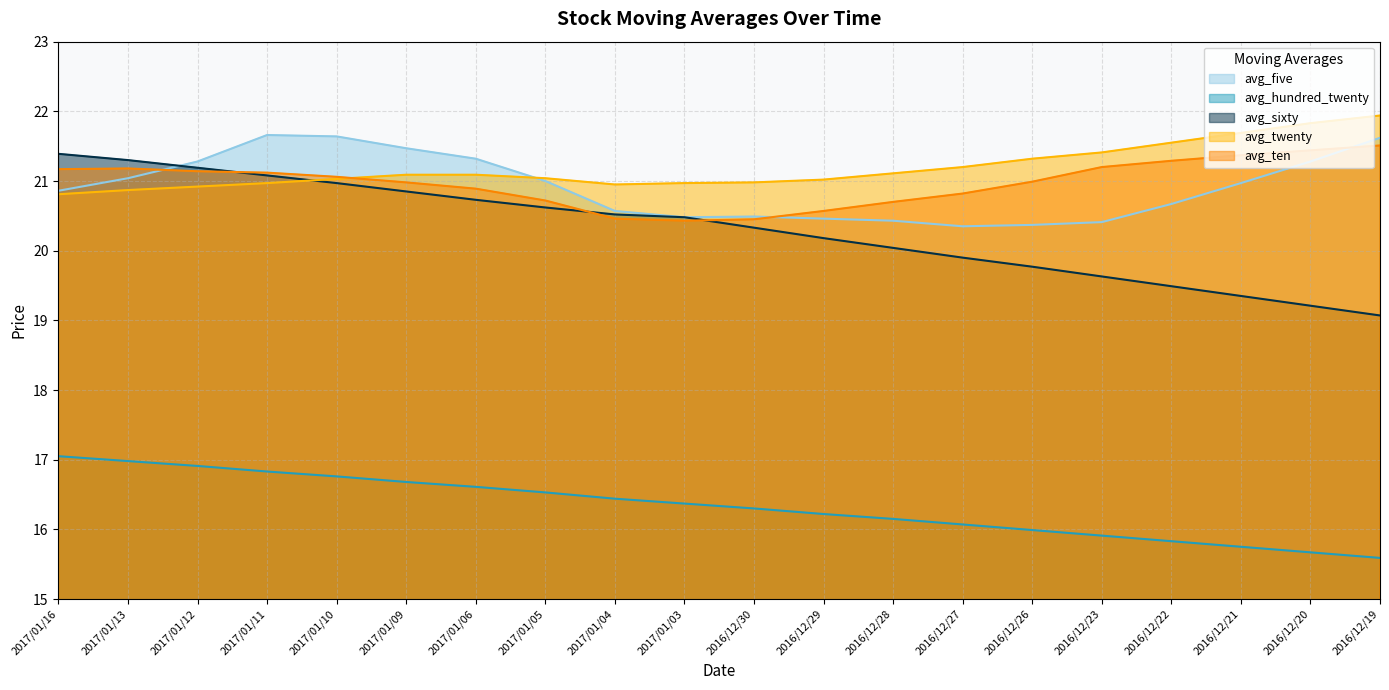

Between 2017/01/05 and 2016/12/23, which is larger?

2017/01/05